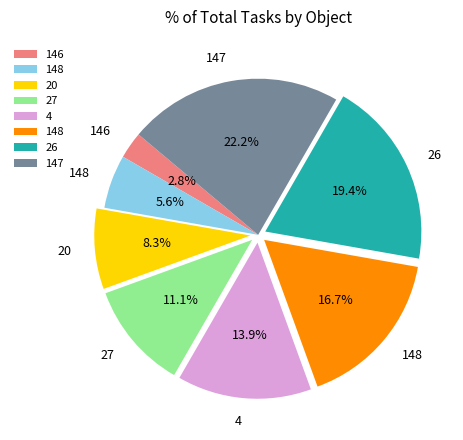

How many segments does this pie chart have?

8